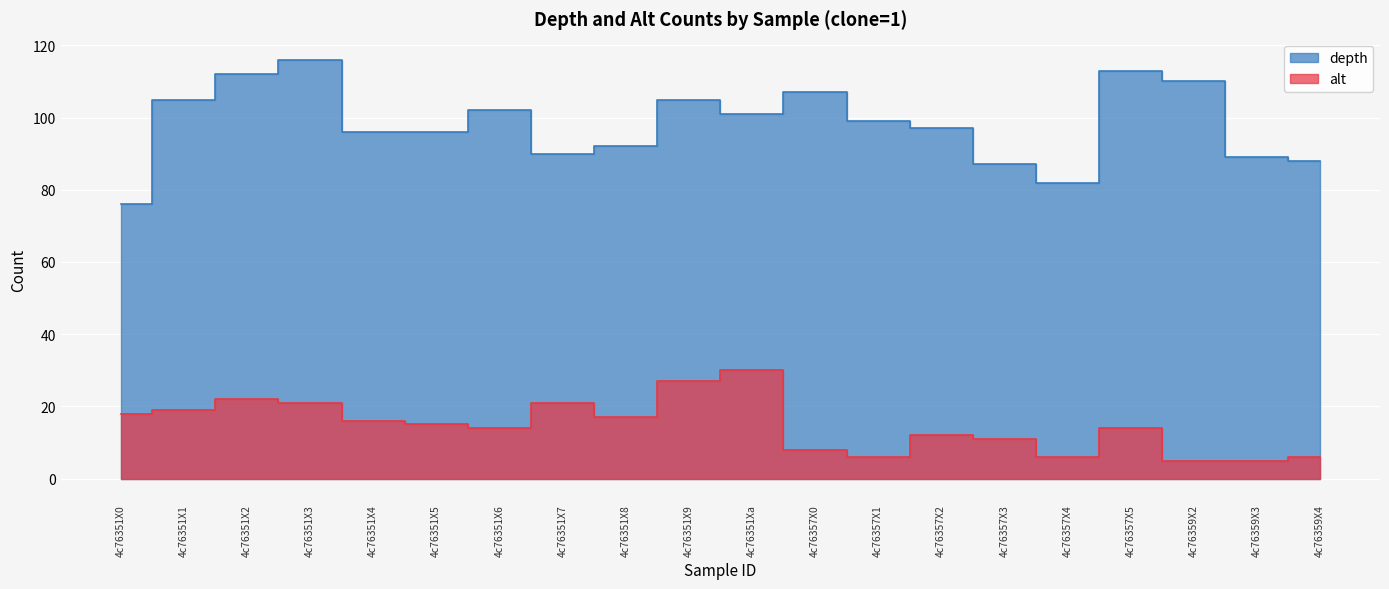

Between 4c76351X5 and 4c76351X1, which is larger?

4c76351X1